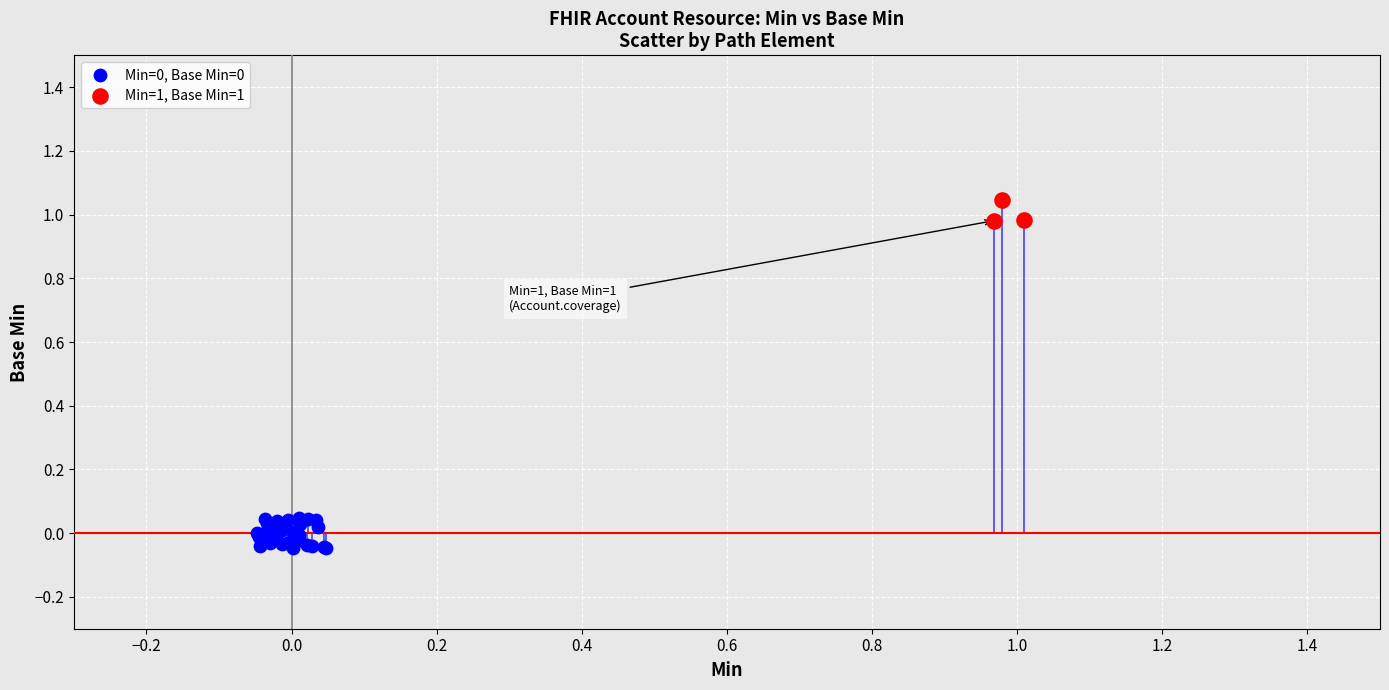

Which series contains the highest Y value?

Min=1, Base Min=1